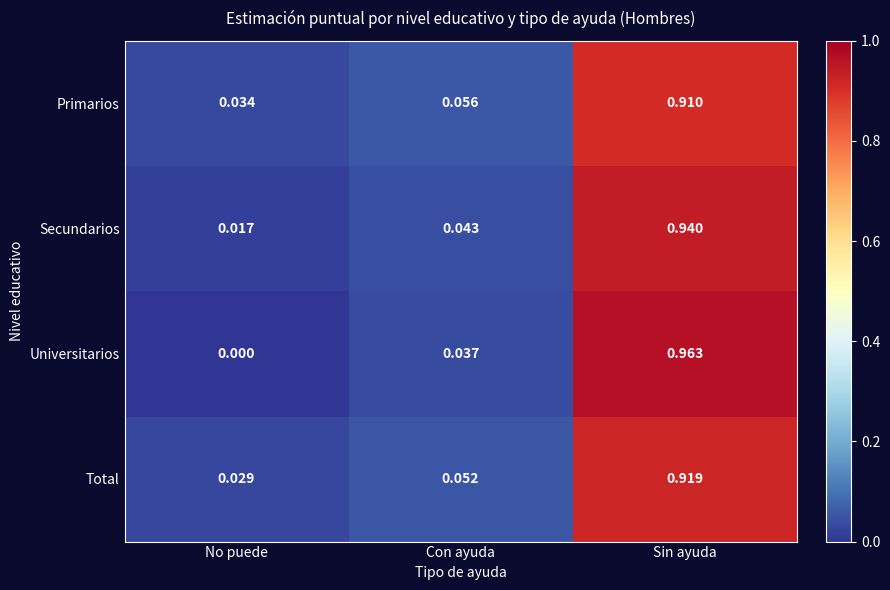

Between No puede and Sin ayuda, which series saw the biggest shift?

Universitarios